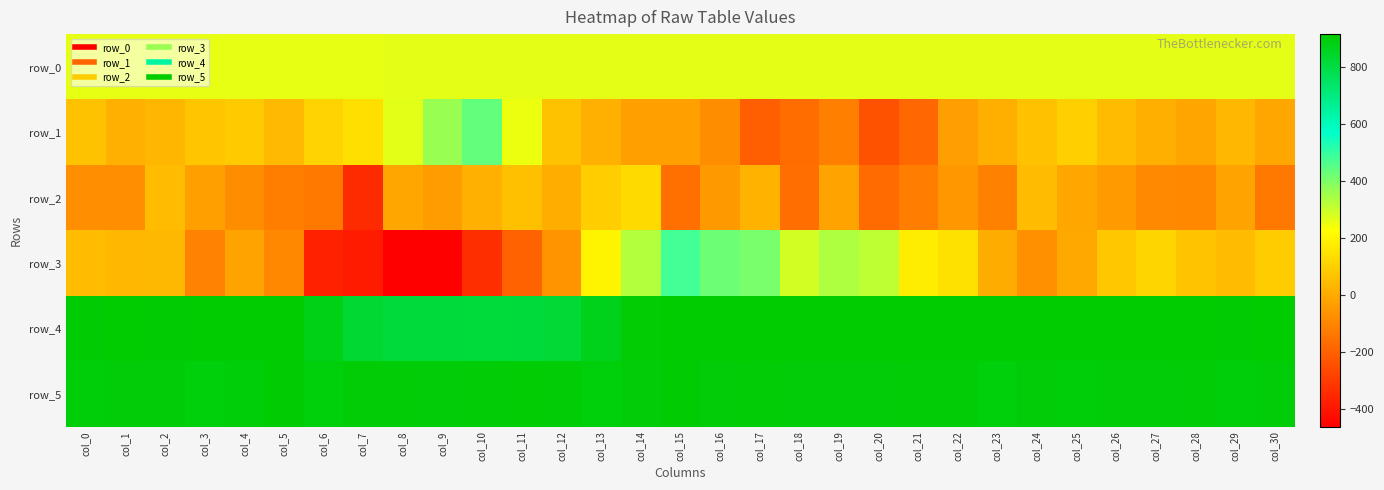

What is the spread (max minus min) of values at col_27?

1001.0